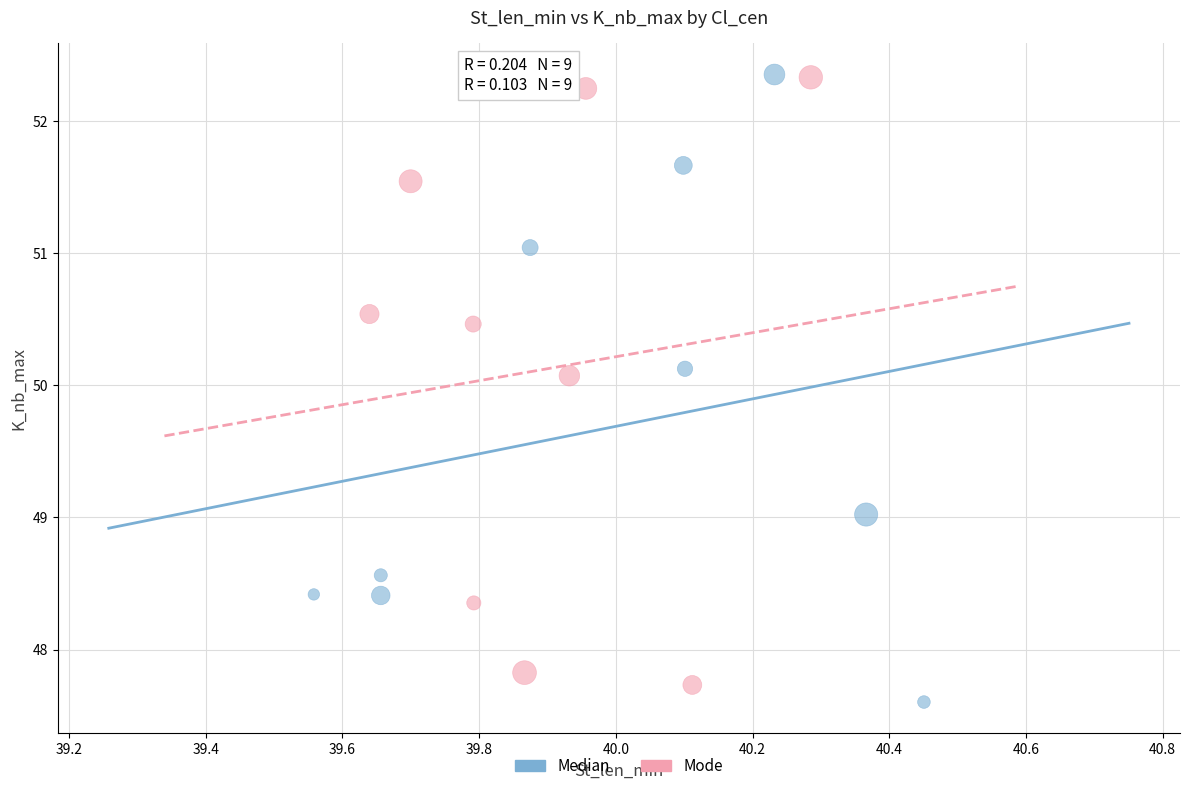

What are all the series names shown in the legend?

Median, Mode